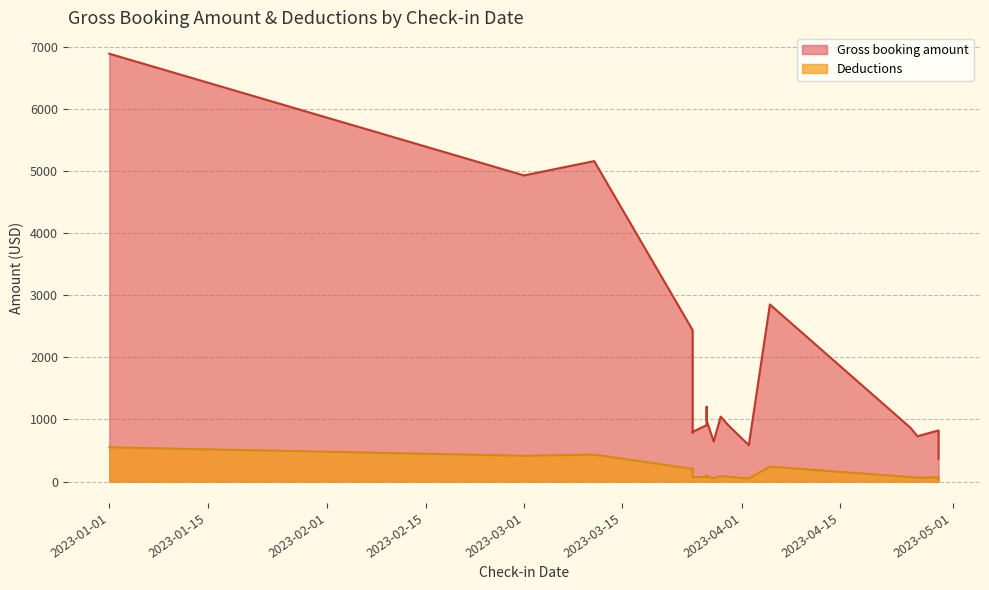

True or false: Gross booking amount has more than 0 interior local peaks.

True